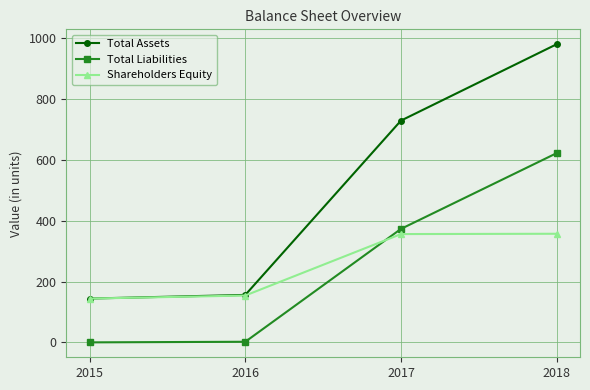

True or false: Total Liabilities and Total Assets cross at least once.

False